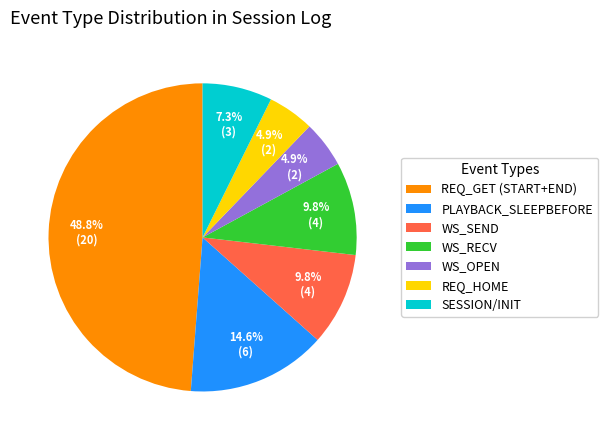

Between WS_SEND and SESSION/INIT, which is larger?

WS_SEND